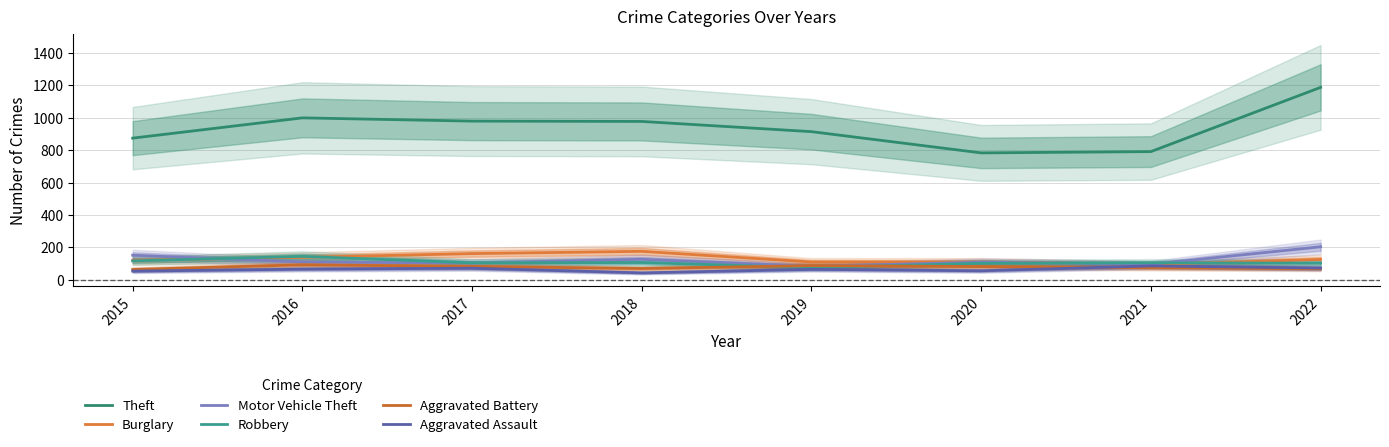

How many interior local peaks does the Aggravated Assault series have?

3